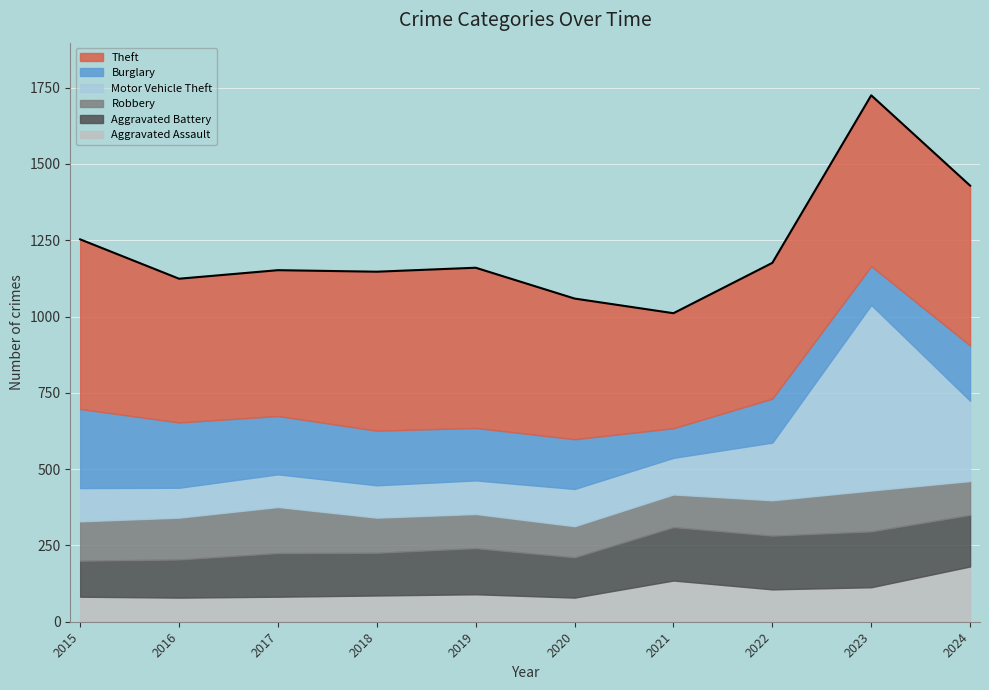

At 2019, list the series in order from largest to smallest.

Theft, Burglary, Aggravated Battery, Robbery, Motor Vehicle Theft, Aggravated Assault